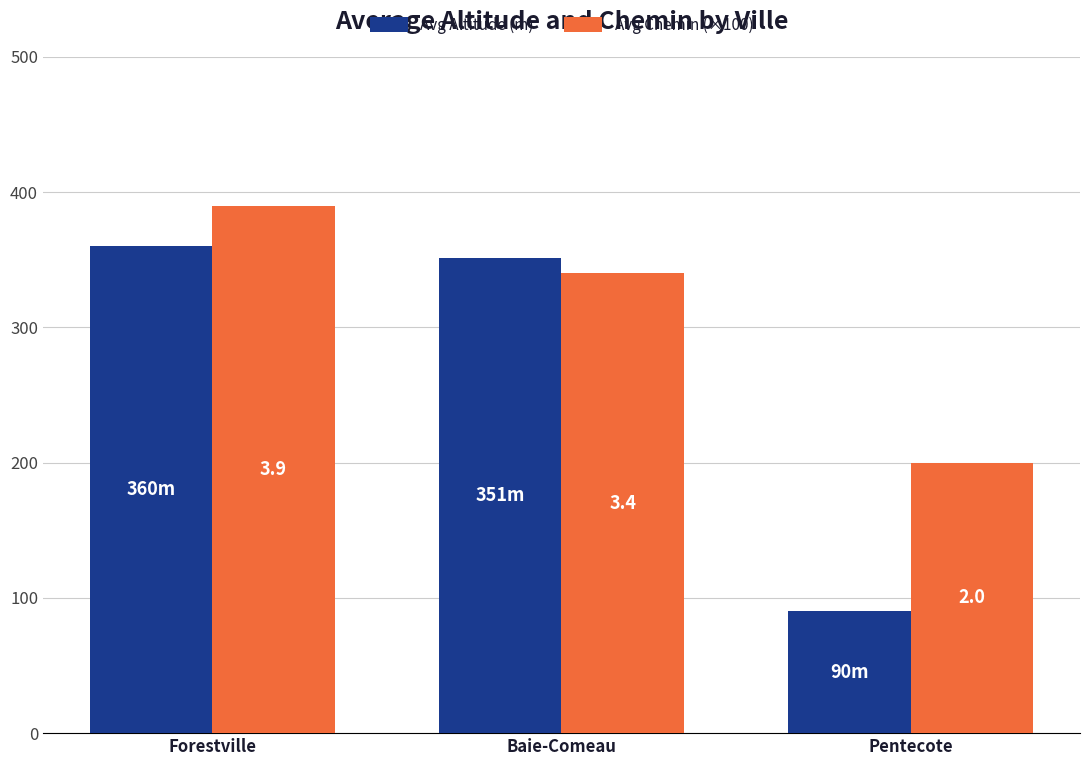

What are all the series names shown in the legend?

Avg Altitude (m), Avg Chemin (×100)